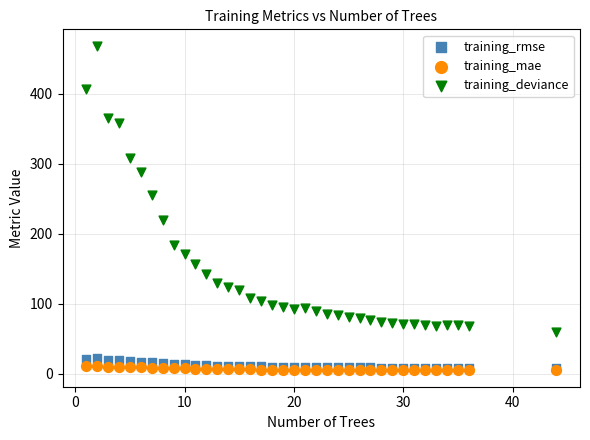

Which series reaches the maximum Y coordinate?

training_deviance